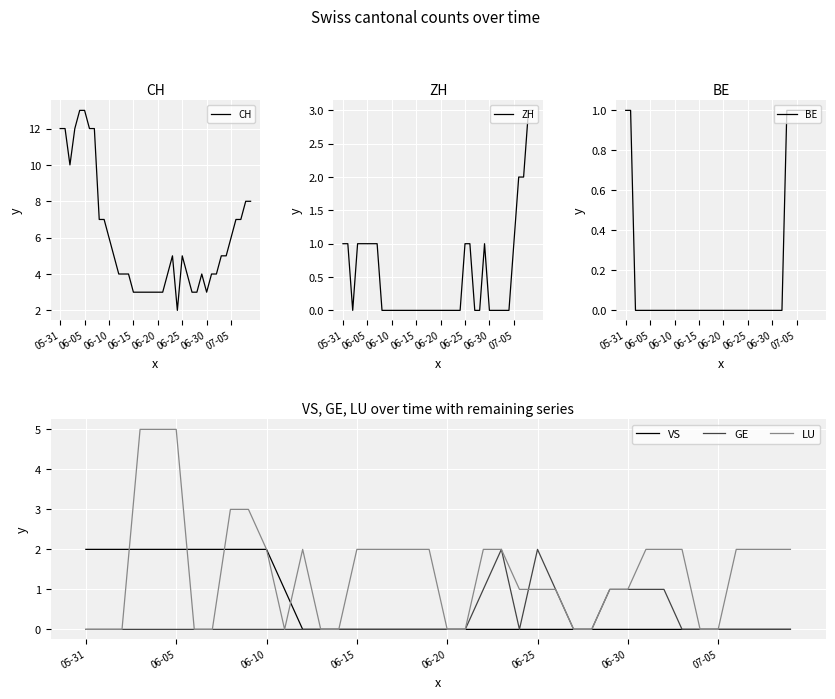

True or false: BE and LU cross at least once.

True